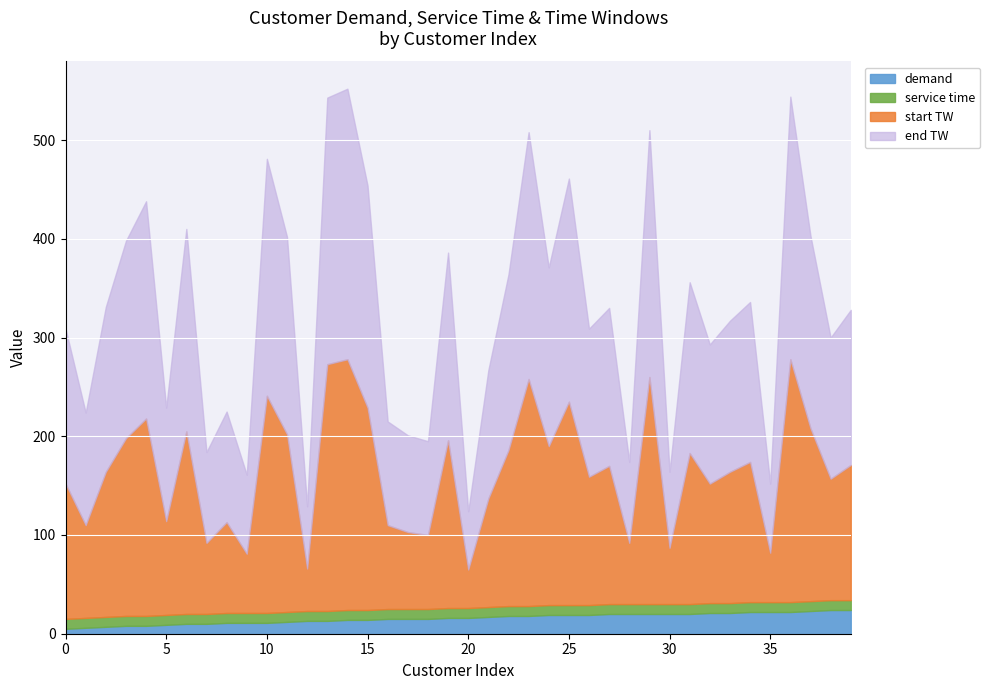

At how many categories does at least one series exceed 238?

6